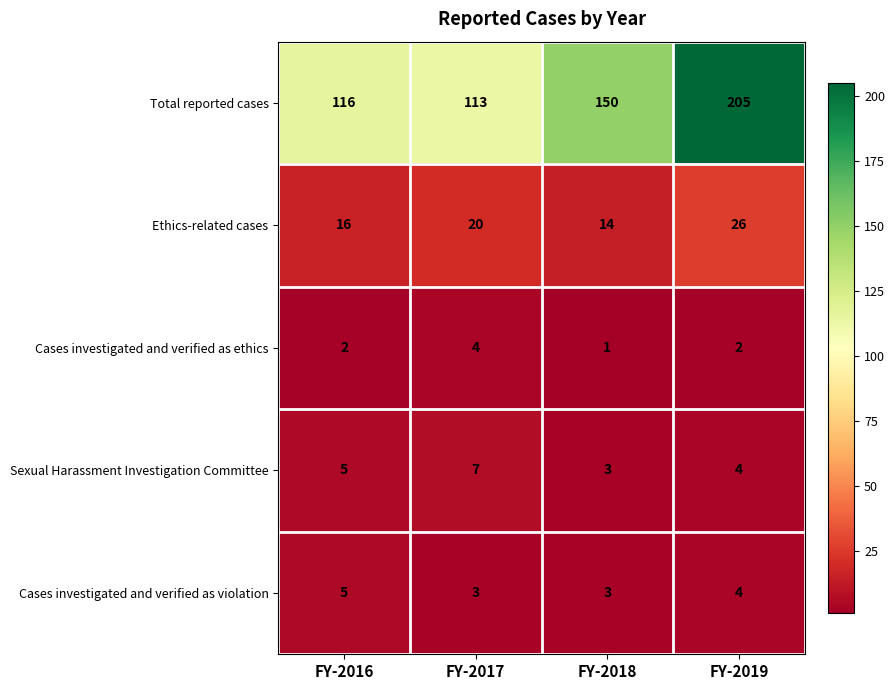

The value of Ethics-related cases at FY-2017 is 20. True or false?

True